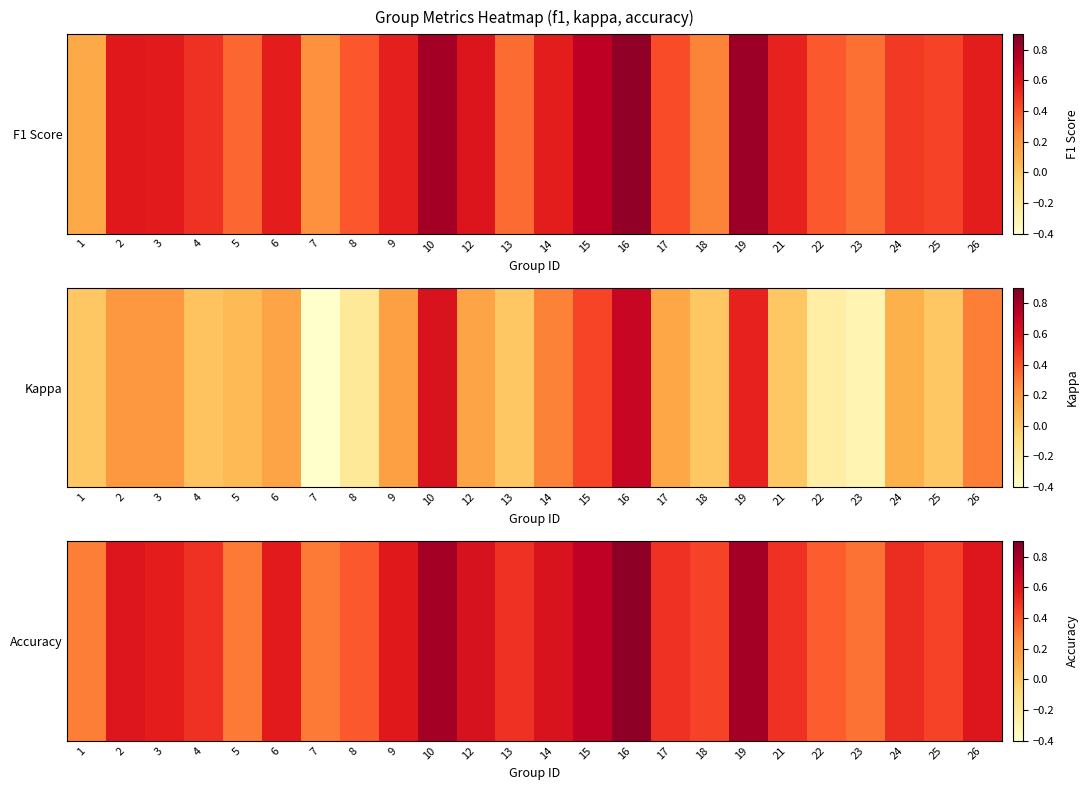

Read the value at 6.

0.6